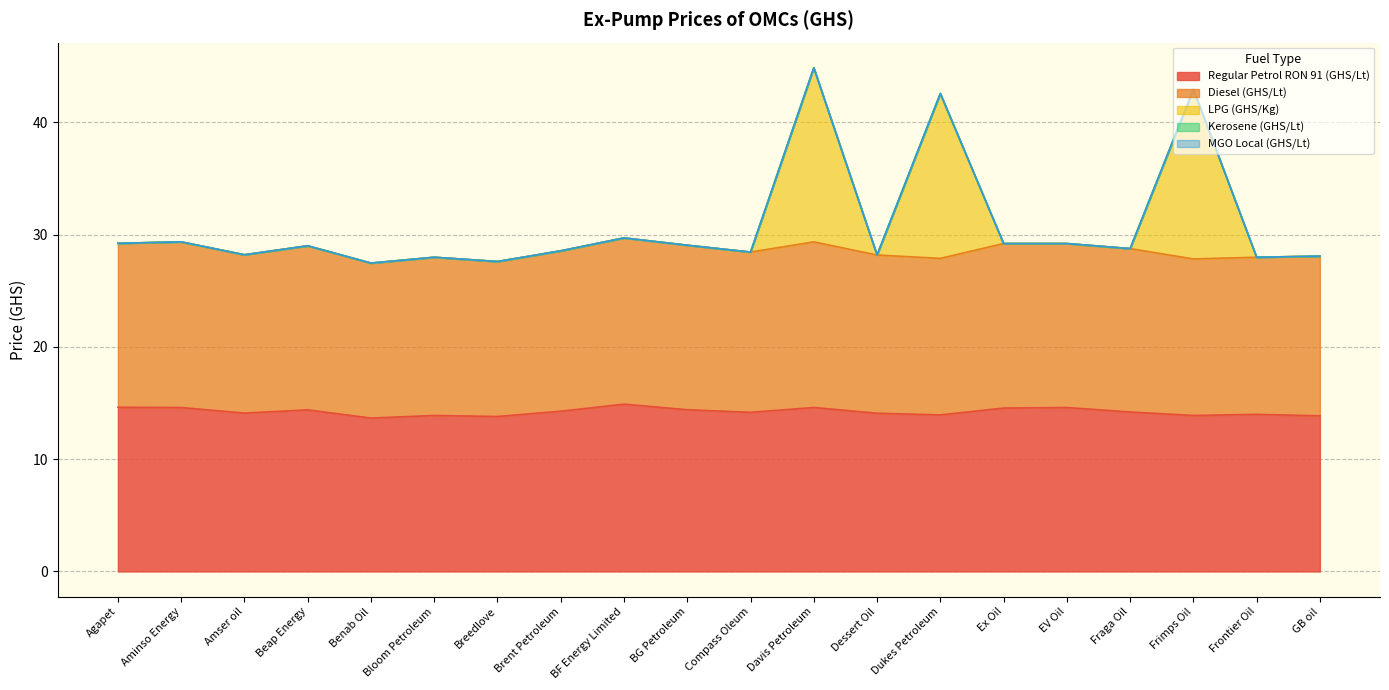

Where is Regular Petrol RON 91 (GHS/Lt) nearest to the value 14?

Frontier Oil